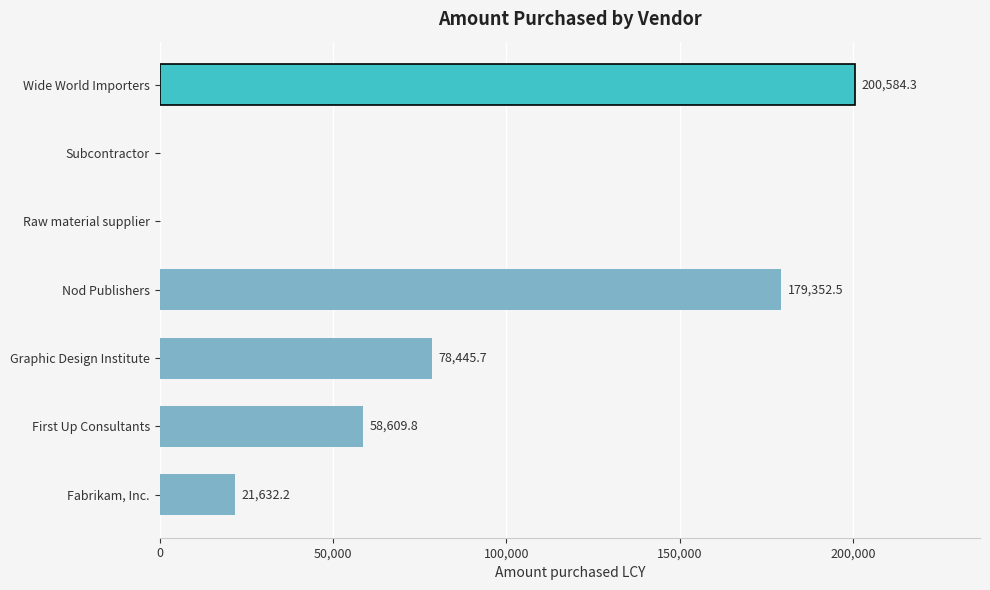

True or false: the data shows 200584.3 at Wide World Importers.

True